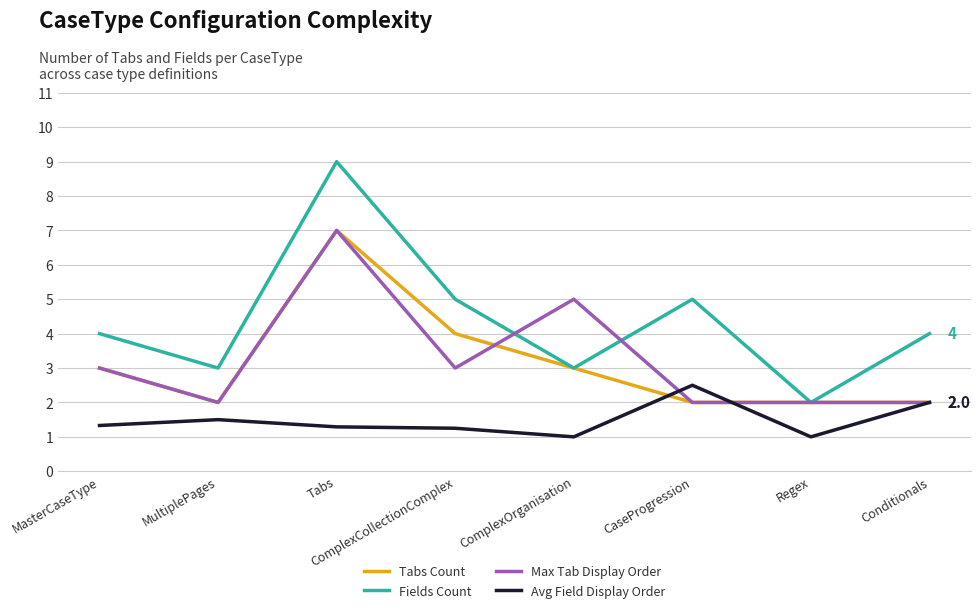

The Tabs Count series shows 0.8 at MasterCaseType. True or false?

False